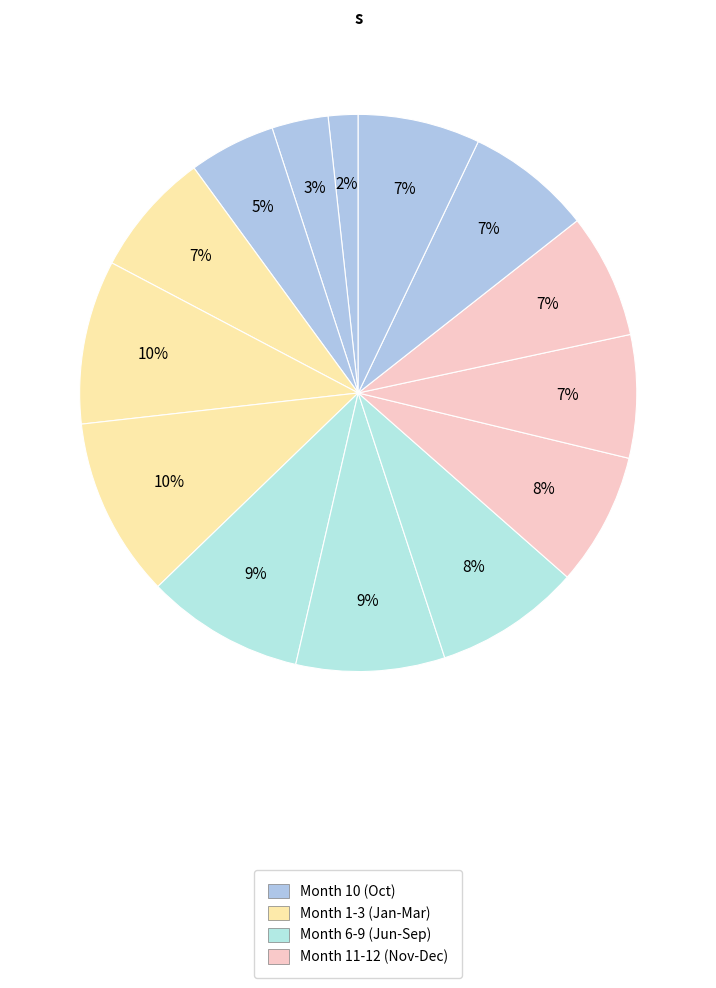

Count the number of slices in the pie.

14